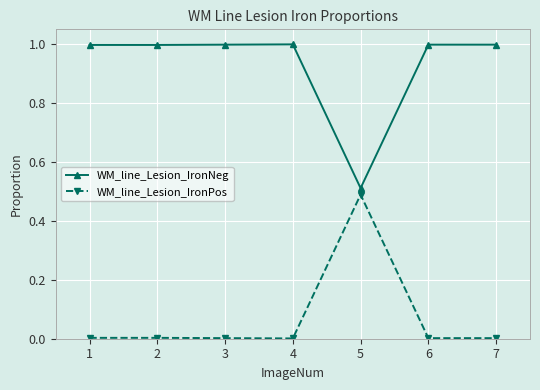

True or false: WM_line_Lesion_IronNeg and WM_line_Lesion_IronPos intersect in this chart.

False